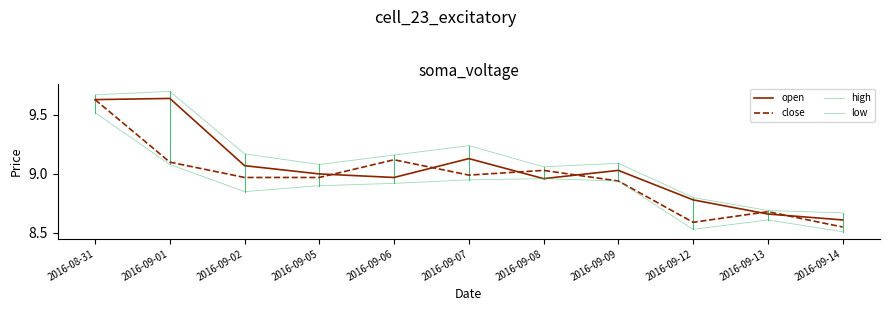

Does the chart have visible grid lines?

No